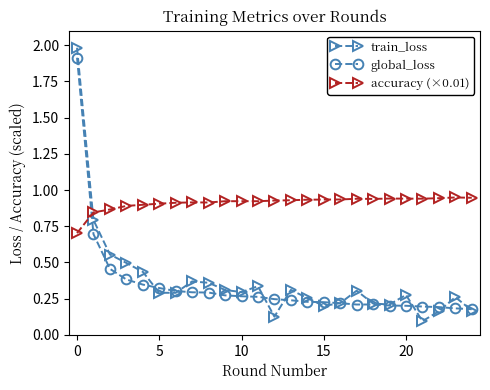

Which series has the widest spread of values?

train_loss